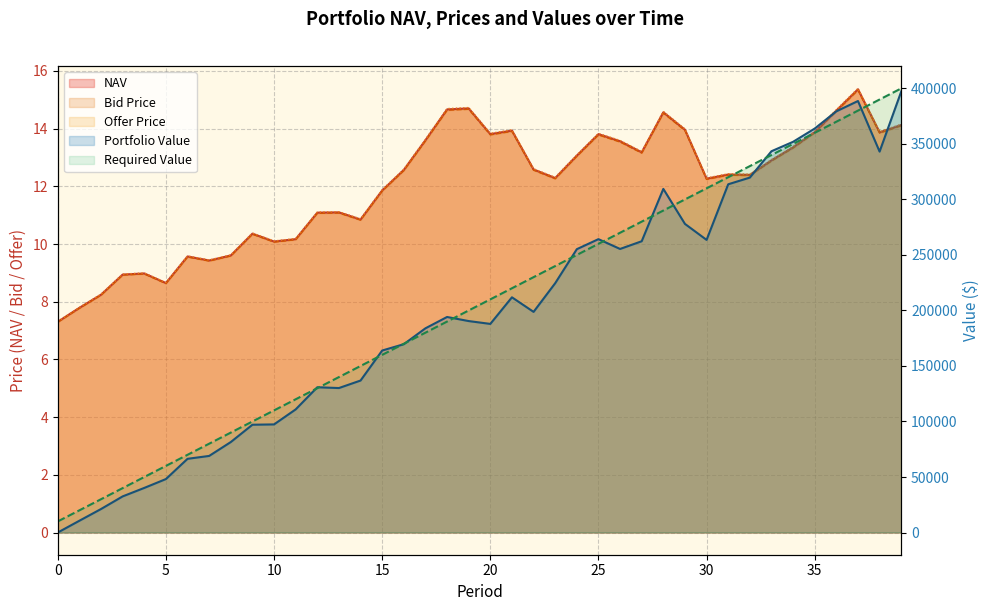

Rank the categories by NAV value from lowest to highest.

0, 1, 2, 5, 3, 4, 7, 6, 8, 10, 11, 9, 14, 12, 13, 15, 30, 23, 32, 31, 16, 22, 33, 24, 27, 34, 26, 17, 25, 20, 38, 35, 21, 29, 39, 28, 36, 18, 19, 37